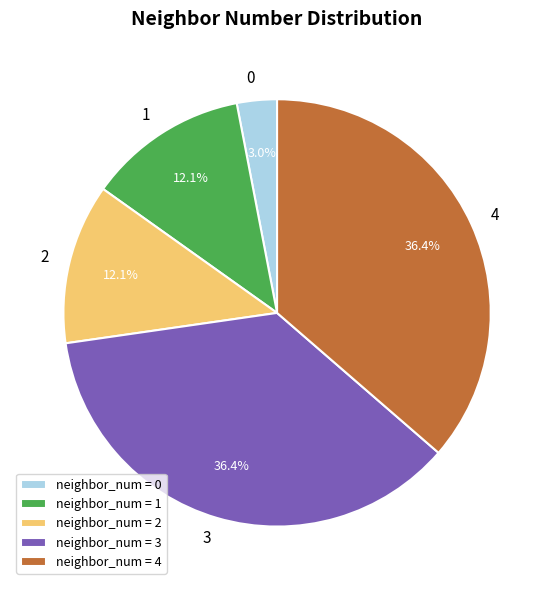

Is it true that 1 is 4% of the pie?

False